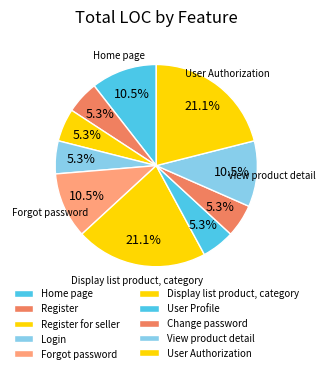

The User Authorization slice represents 21% of the pie. True or false?

True